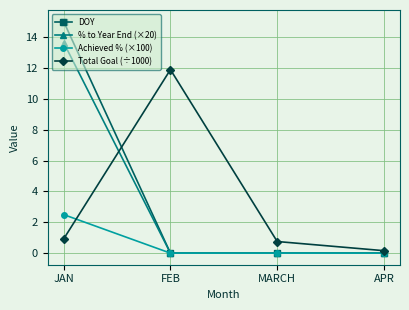

What is the label of the 3rd point from the left?

MARCH